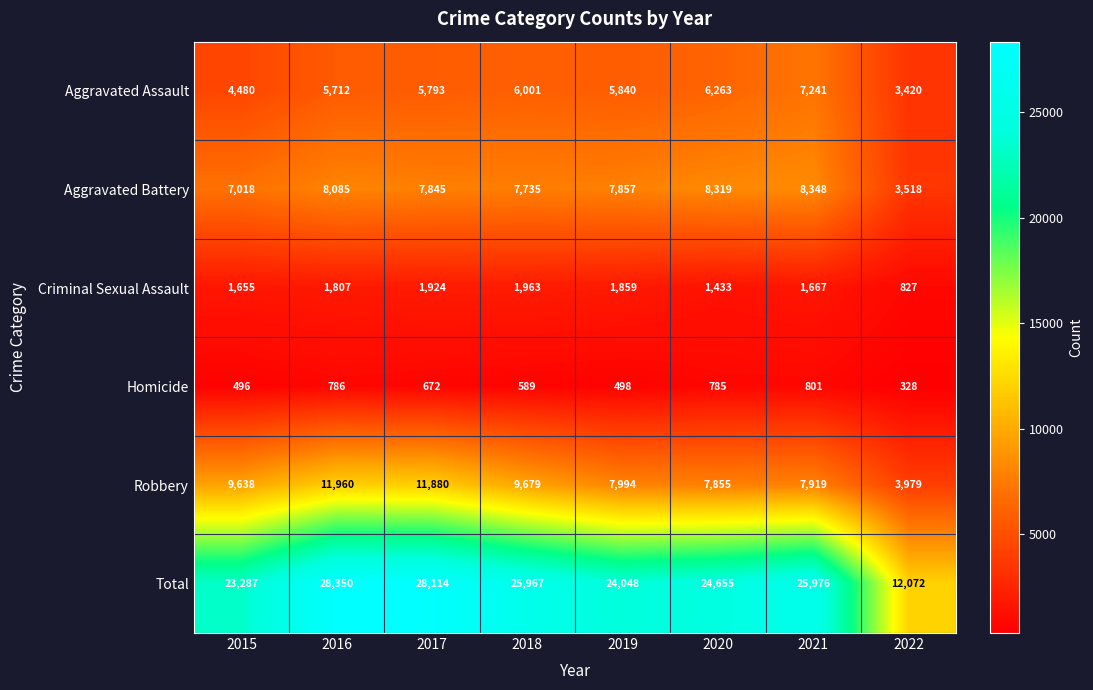

Which series changed the most between 2015 and 2017?

Total